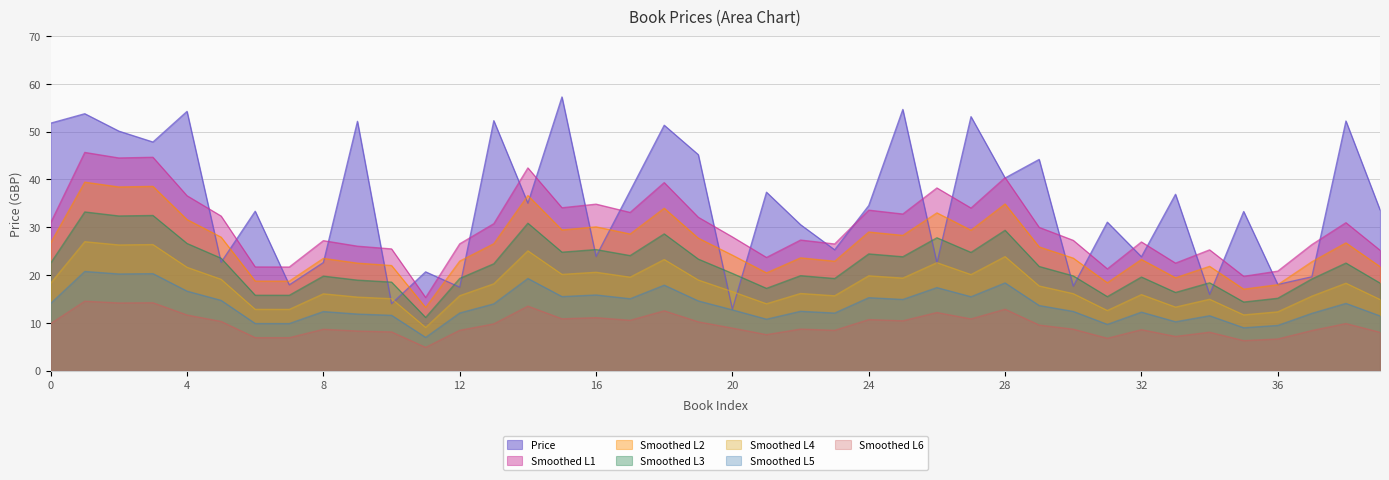

What is the minimum value shown in the chart?

4.9